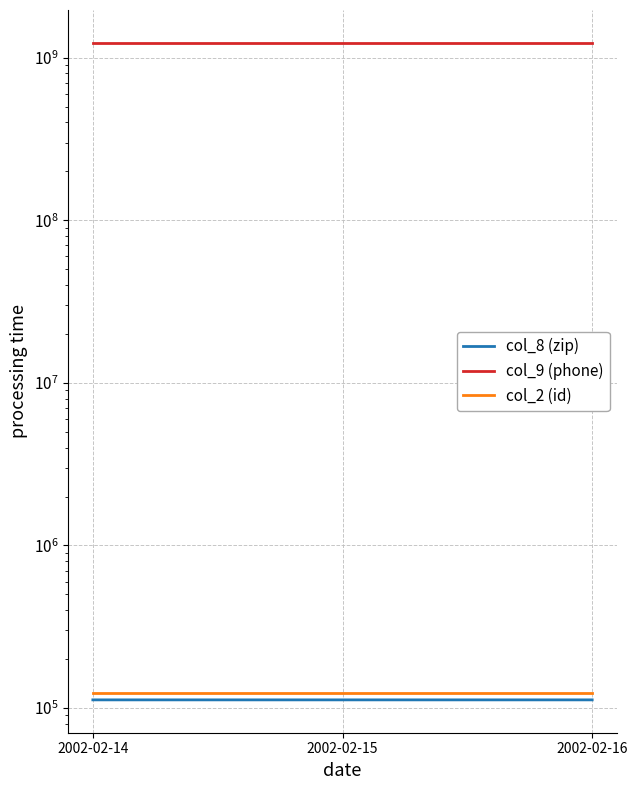

Which series has the largest range (max minus min)?

col_8 (zip)